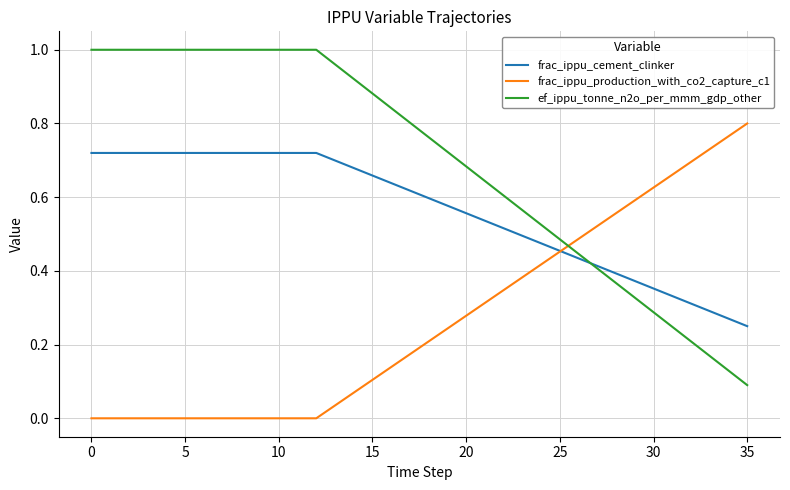

At how many categories does at least one series exceed 0?

36